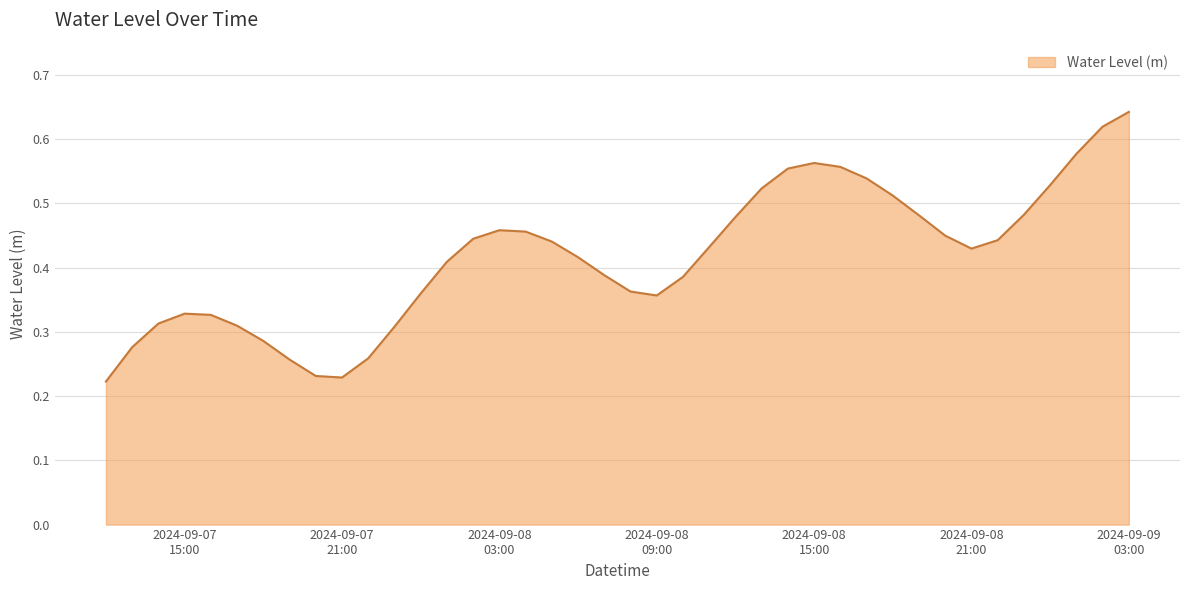

What is the average value?

0.4